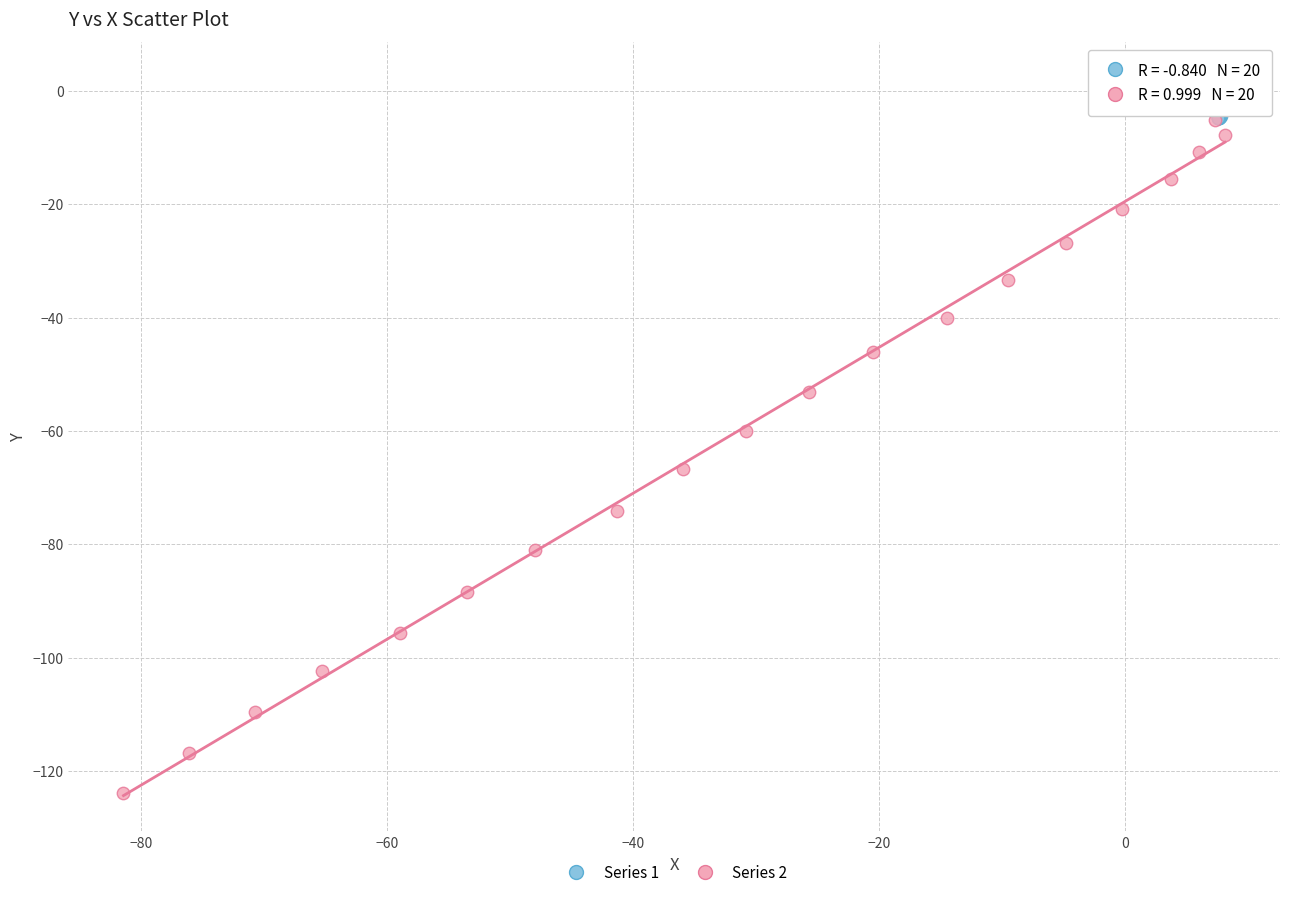

Which series has the widest spread of Y values?

Series 2